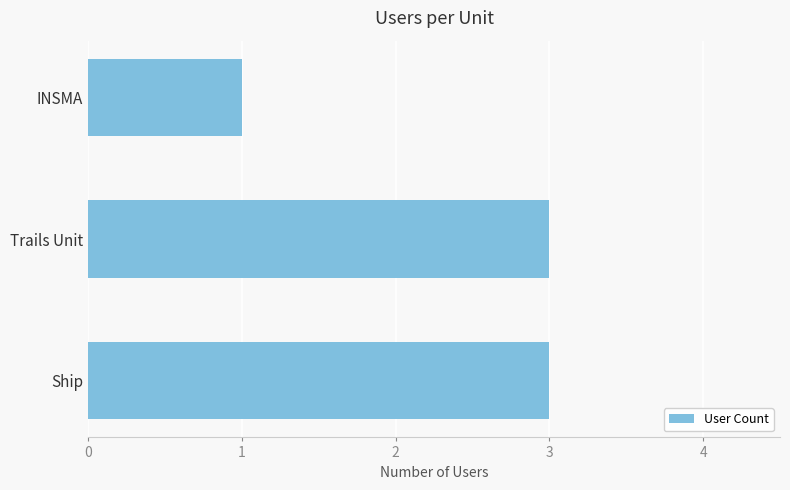

Between Ship and INSMA, which is larger?

Ship